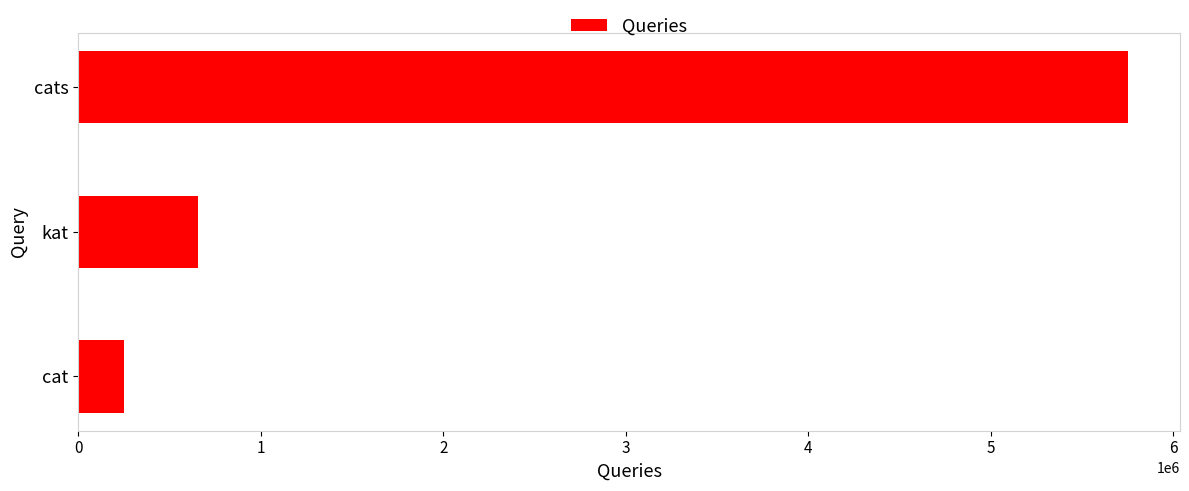

How many data points does each series have?

3